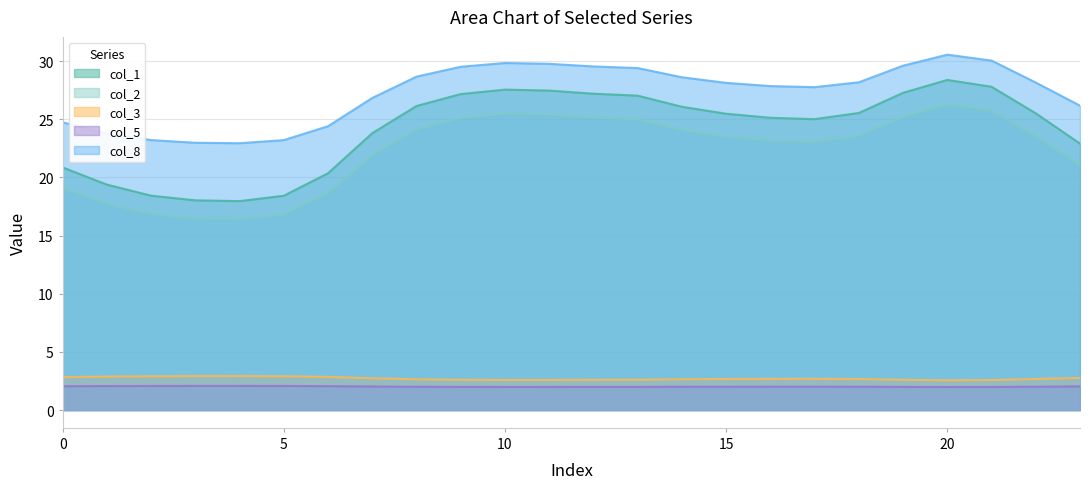

The value of col_2 at 4 is 16.4. True or false?

True